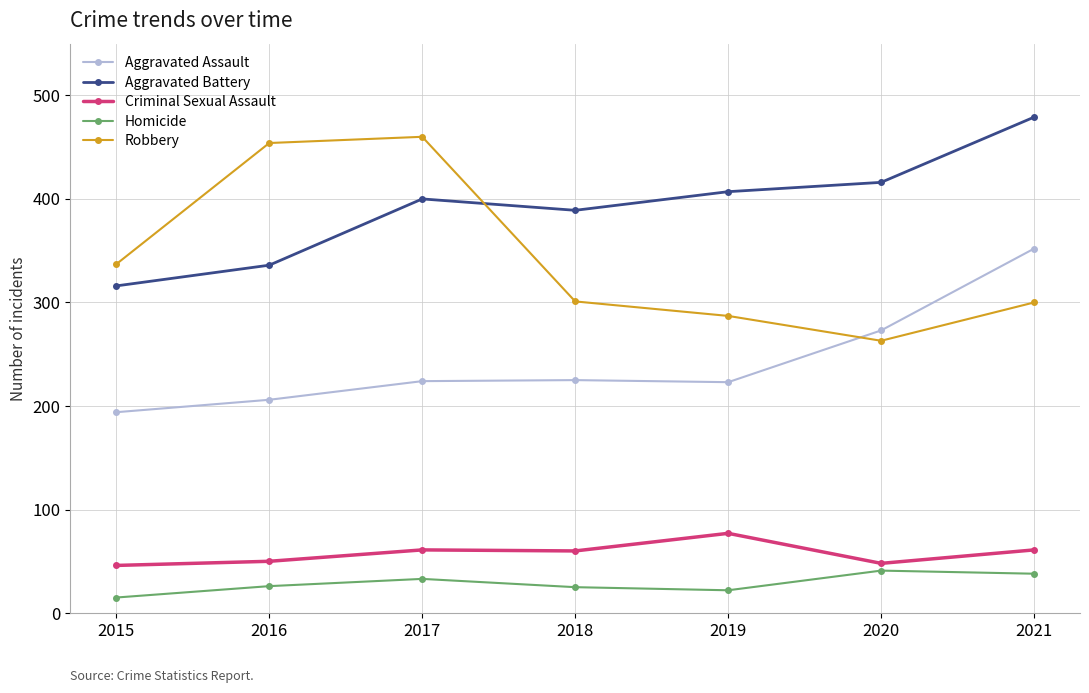

At which category does Robbery reach its first local valley?

2020